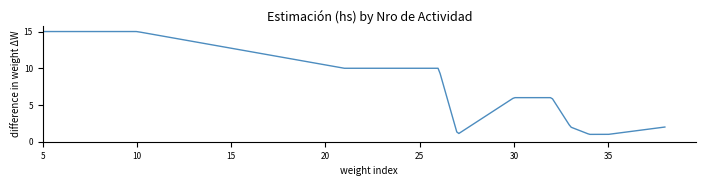

What is the difference between the maximum and minimum values?

14.0